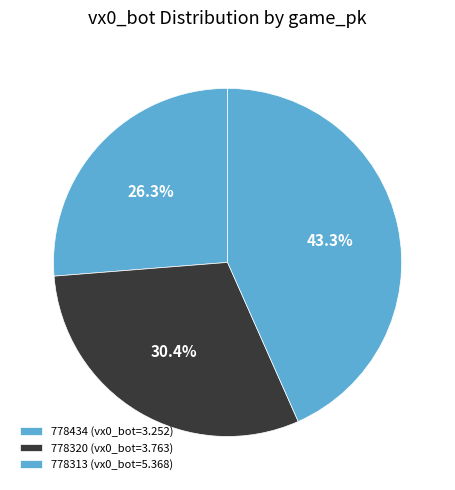

Count the number of slices in the pie.

3